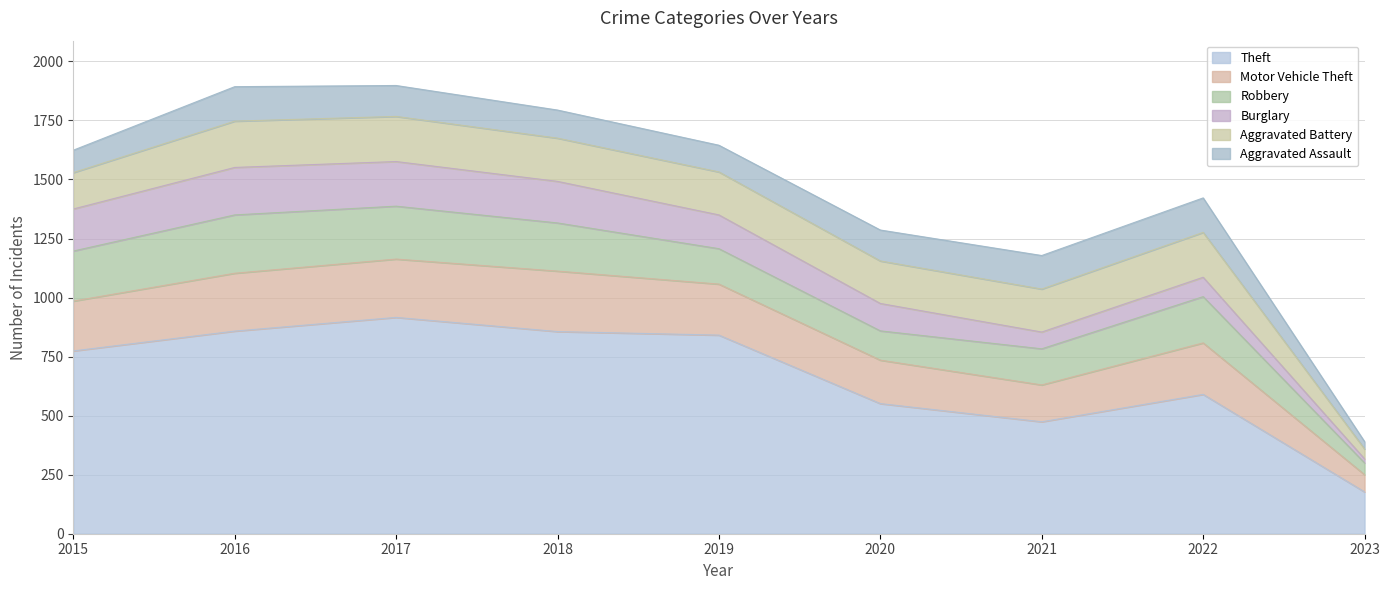

How many lines are shown in the chart?

6